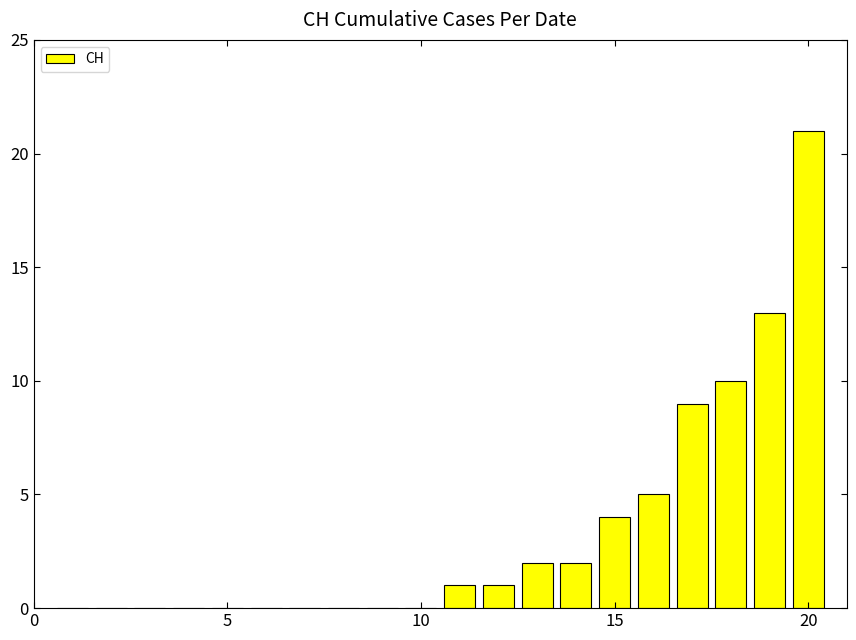

Are the bars horizontal?

No